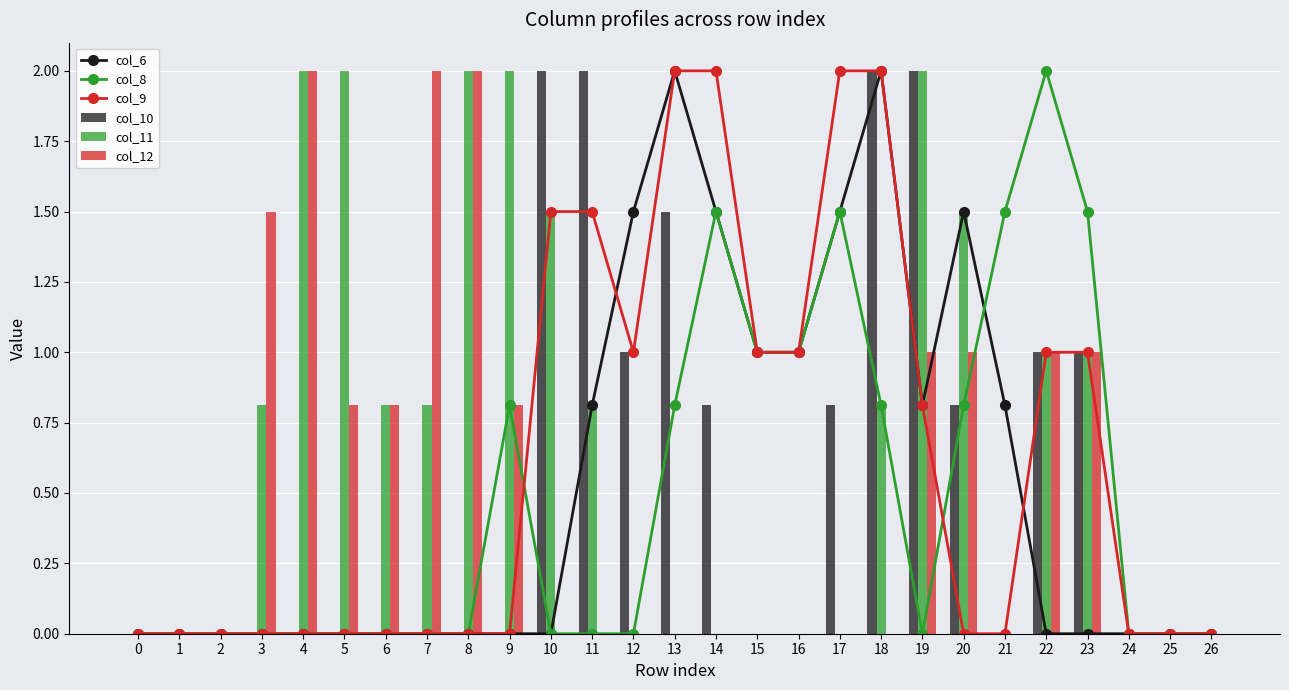

True or false: col_6 has a value of 0.8 at 11.

True